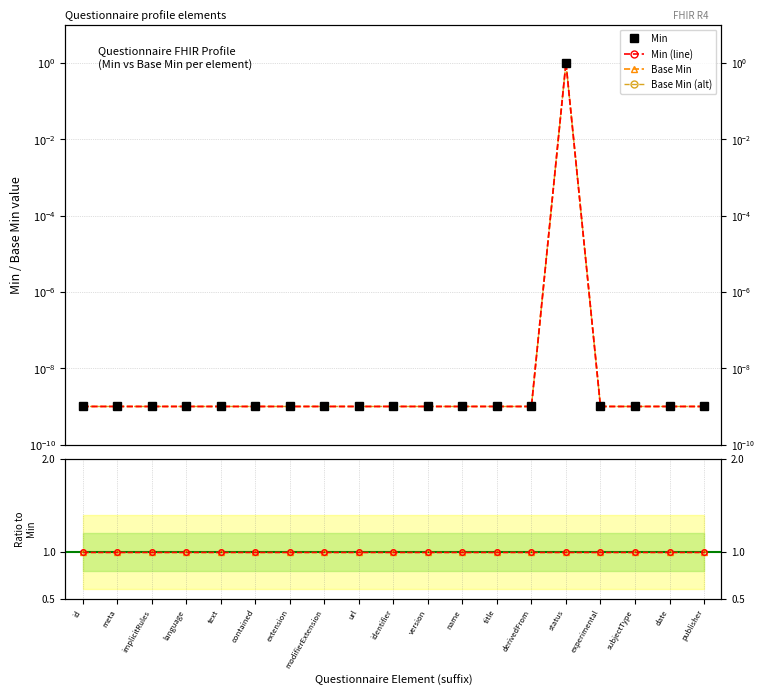

Reading left to right, extract all data points from this chart.

Min: 0.0	0.0	0.0	0.0	0.0	0.0	0.0	0.0	0.0	0.0	0.0	0.0	0.0	0.0	1.0	0.0	0.0	0.0	0.0
Min (line): 0.0	0.0	0.0	0.0	0.0	0.0	0.0	0.0	0.0	0.0	0.0	0.0	0.0	0.0	1.0	0.0	0.0	0.0	0.0
Base Min: 0.0	0.0	0.0	0.0	0.0	0.0	0.0	0.0	0.0	0.0	0.0	0.0	0.0	0.0	1.0	0.0	0.0	0.0	0.0
Base Min (alt): 0.0	0.0	0.0	0.0	0.0	0.0	0.0	0.0	0.0	0.0	0.0	0.0	0.0	0.0	1.0	0.0	0.0	0.0	0.0
Min / Base Min ratio: 1.0	1.0	1.0	1.0	1.0	1.0	1.0	1.0	1.0	1.0	1.0	1.0	1.0	1.0	1.0	1.0	1.0	1.0	1.0
Base Min ratio: 1.0	1.0	1.0	1.0	1.0	1.0	1.0	1.0	1.0	1.0	1.0	1.0	1.0	1.0	1.0	1.0	1.0	1.0	1.0